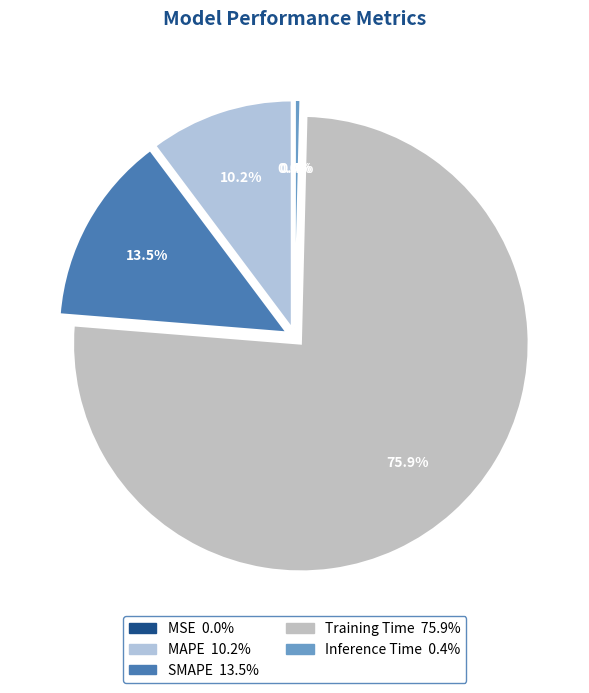

How many slices are in this pie chart?

5